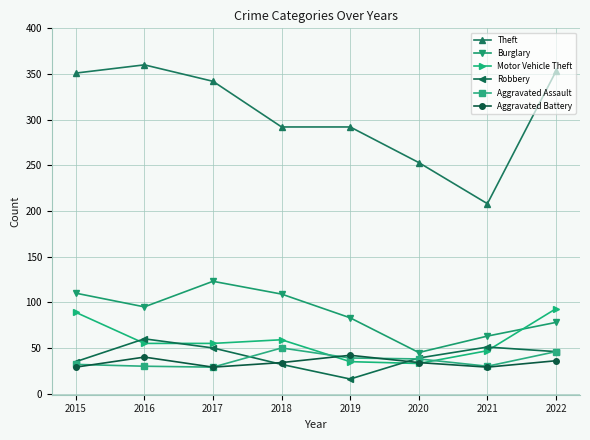

True or false: Theft and Motor Vehicle Theft intersect in this chart.

False